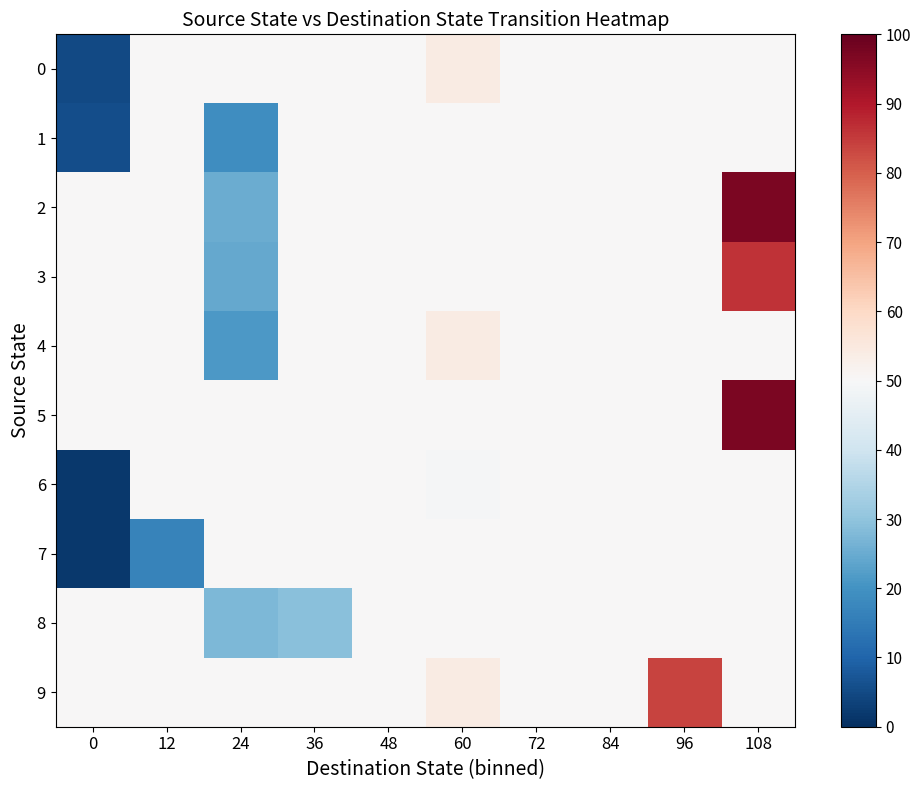

Which series has the largest total across all categories?

5